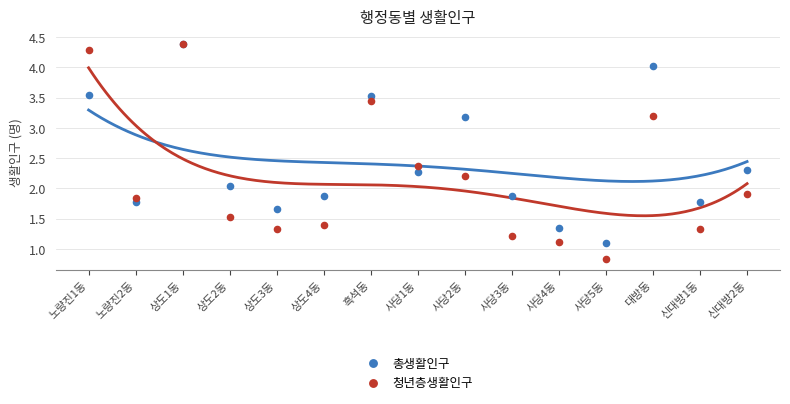

In the 청년층생활인구 series, what Y value is closest to 2?

1.9